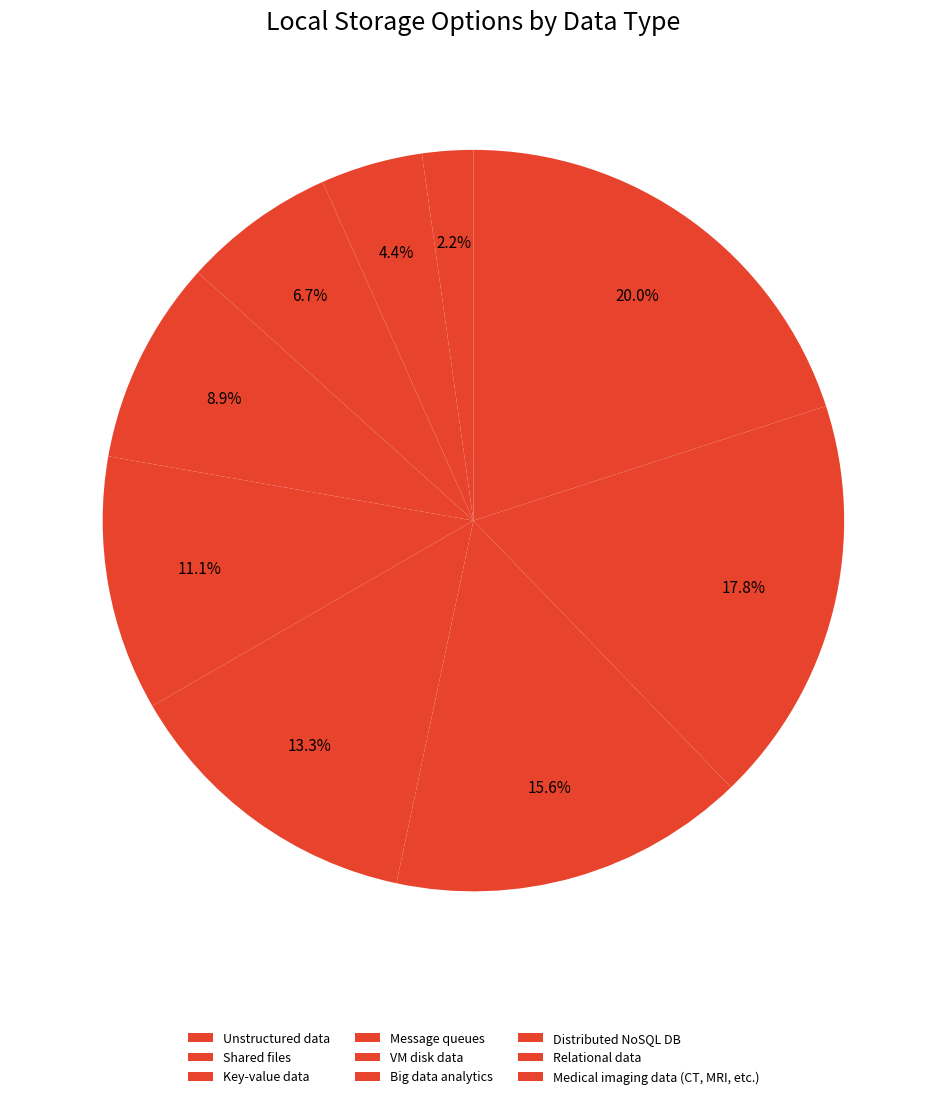

What is the smallest slice in the pie chart?

Unstructured data